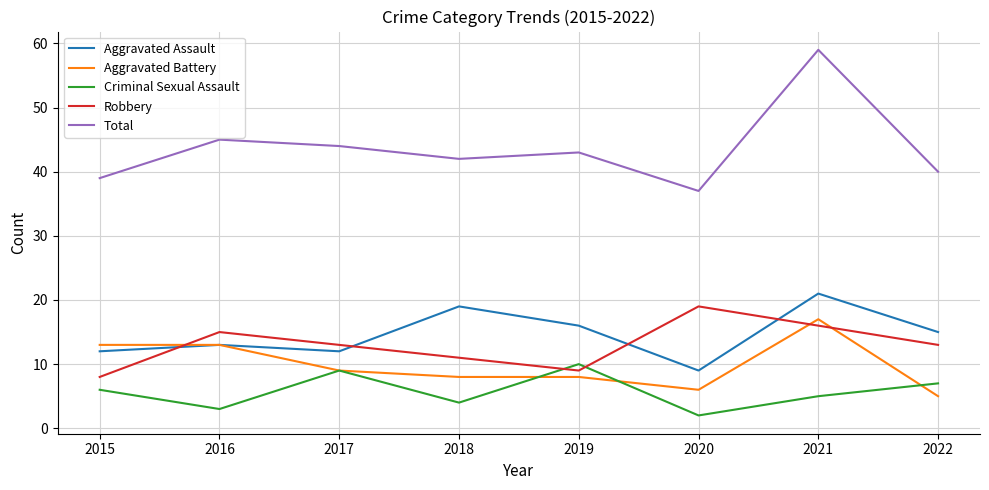

At how many categories does at least one series exceed 35?

8